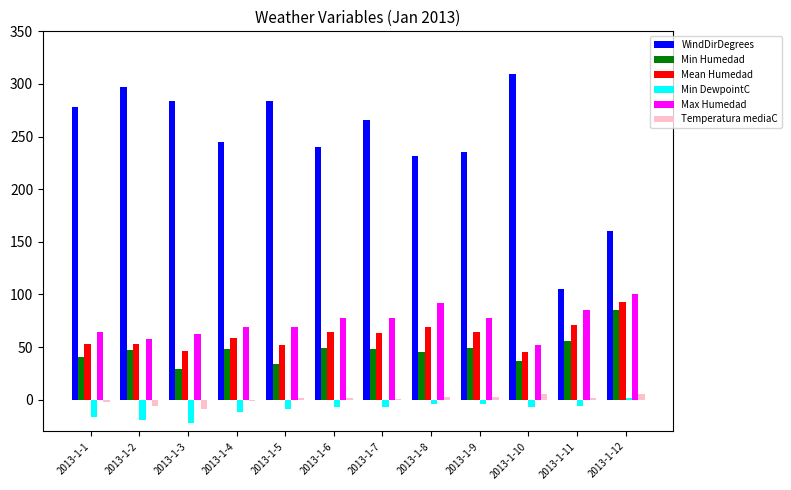

How many data points does each series have?

12